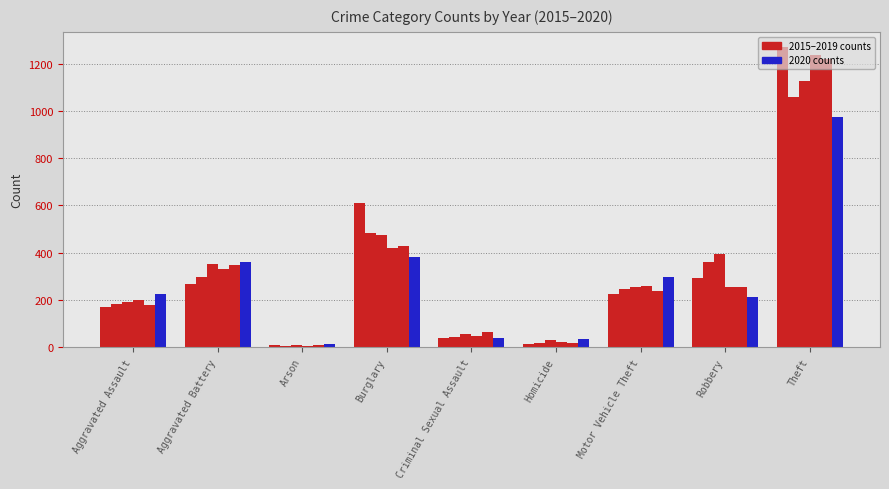

How many bars are there in each group?

6